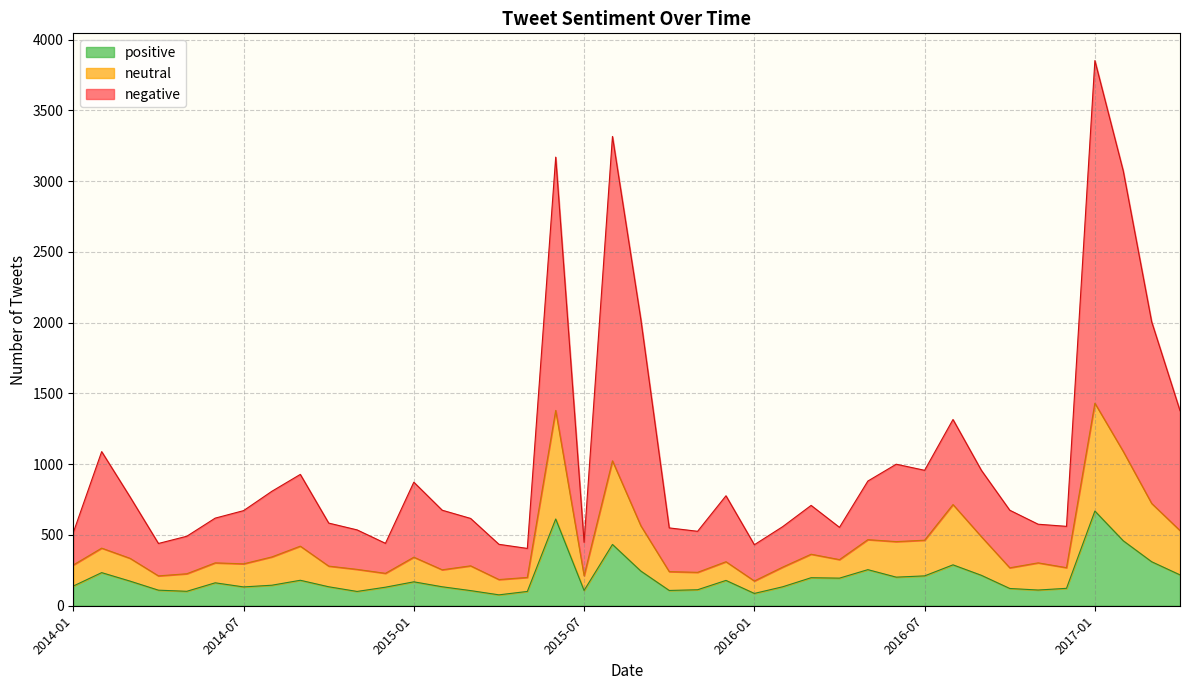

At which category is the sum across all series the highest?

2017-01